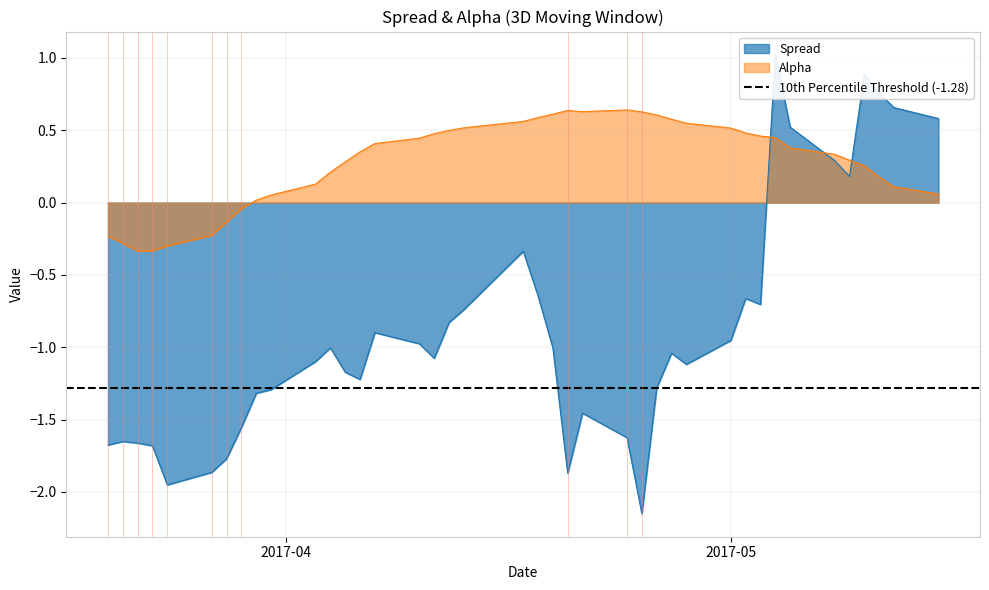

What is the lowest value of the Alpha series?

-0.3